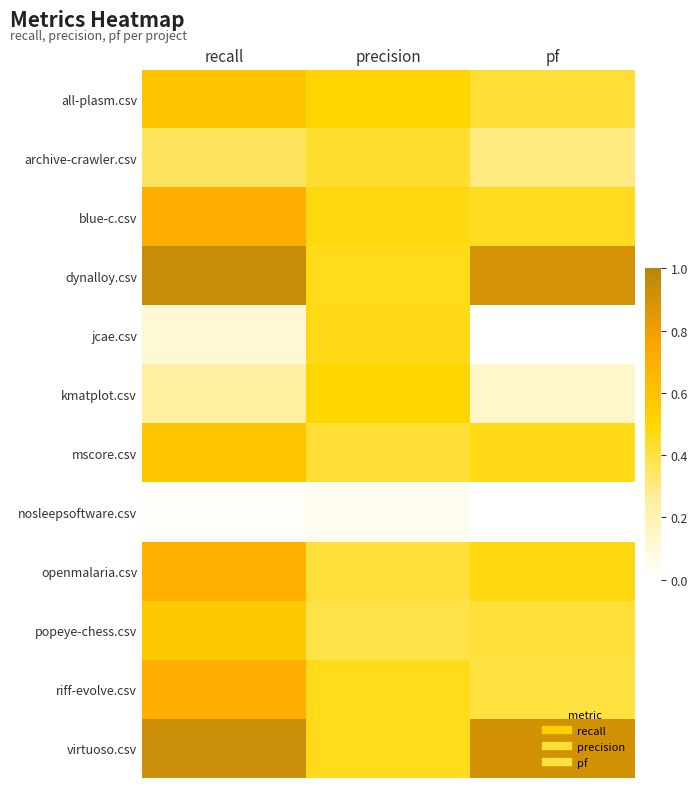

Reading left to right, transcribe all the data shown in this chart.

all-plasm.csv: recall=0.6	precision=0.5	pf=0.4
archive-crawler.csv: recall=0.4	precision=0.4	pf=0.3
blue-c.csv: recall=0.7	precision=0.5	pf=0.5
dynalloy.csv: recall=0.9	precision=0.5	pf=0.9
jcae.csv: recall=0.1	precision=0.5	pf=0.0
kmatplot.csv: recall=0.2	precision=0.5	pf=0.1
mscore.csv: recall=0.6	precision=0.4	pf=0.5
nosleepsoftware.csv: recall=0.0	precision=0.0	pf=0.0
openmalaria.csv: recall=0.7	precision=0.4	pf=0.5
popeye-chess.csv: recall=0.6	precision=0.4	pf=0.4
riff-evolve.csv: recall=0.7	precision=0.5	pf=0.4
virtuoso.csv: recall=0.9	precision=0.5	pf=0.9